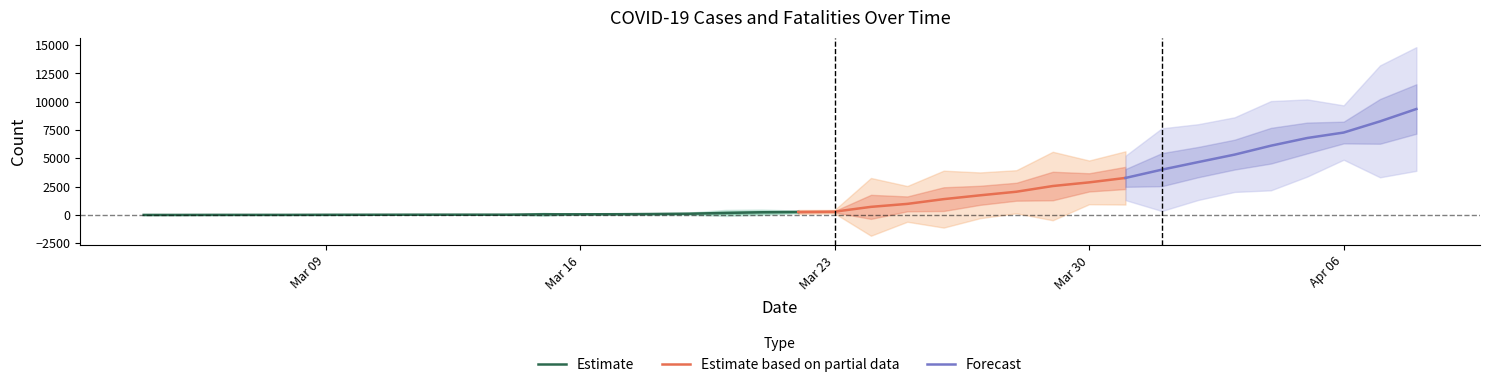

What is the spread (max minus min) of values at 9?

22